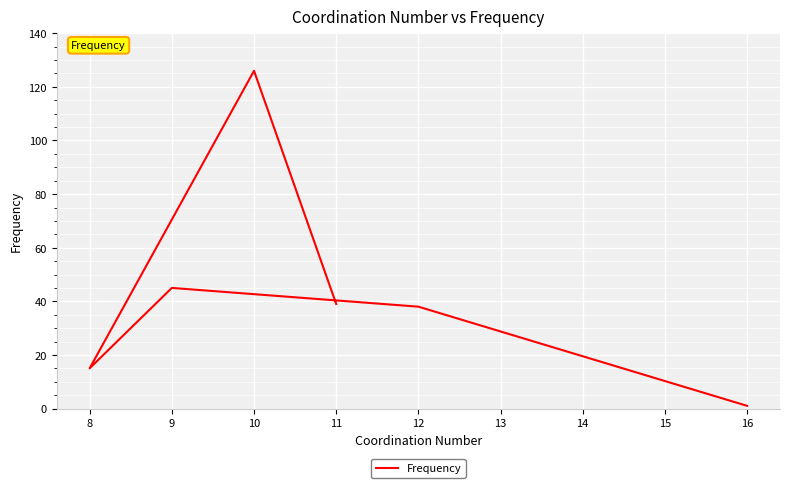

Reading left to right, what are all the values shown in this chart?

39	126	15	45	38	1